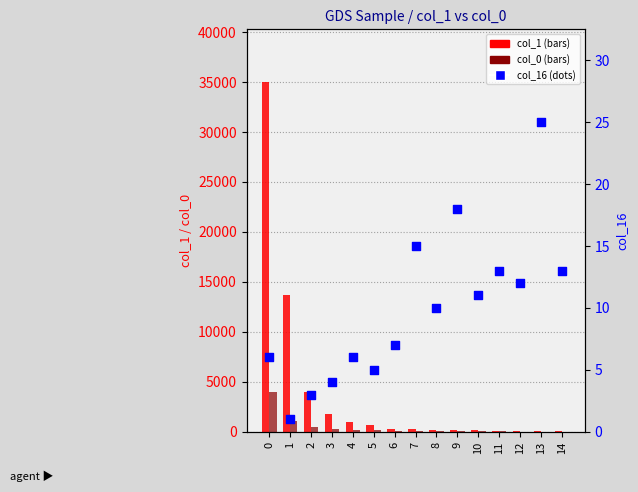

Is the value of col_1 at 11 greater than the value of col_0 at 13?

Yes